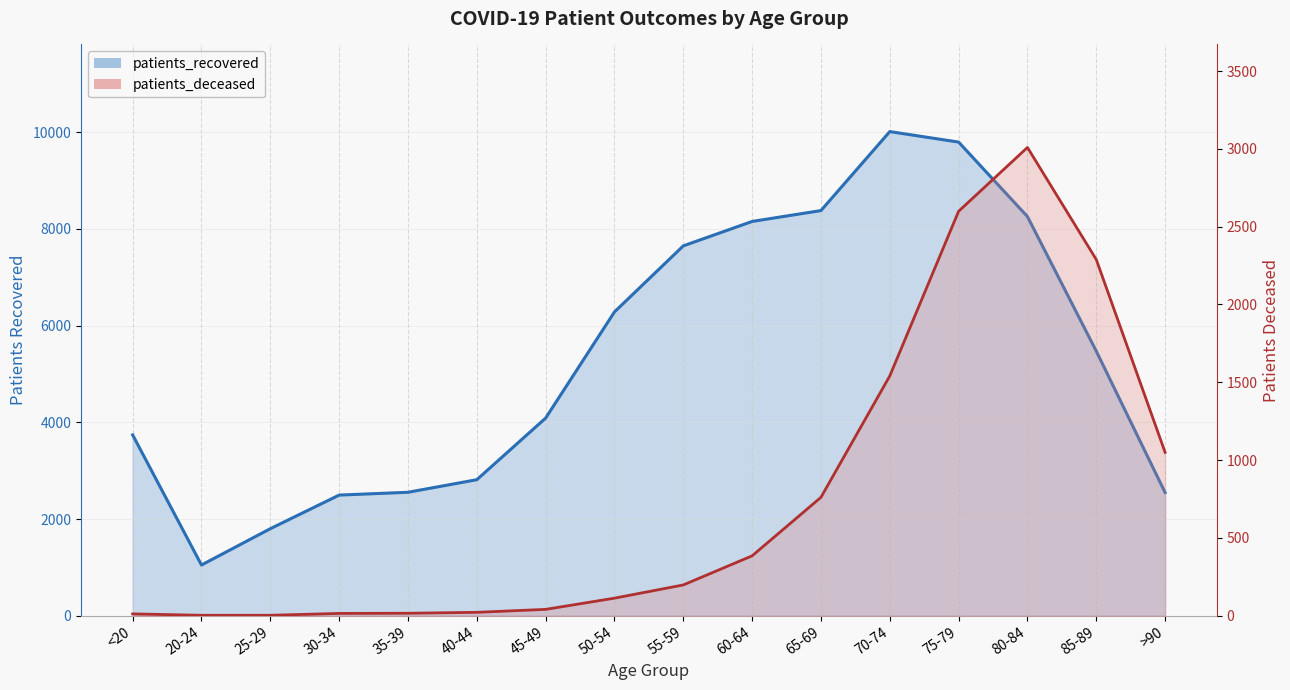

Reading left to right, transcribe all the data shown in this chart.

patients_deceased: <20=12	20-24=3	25-29=3	30-34=15	35-39=16	40-44=22	45-49=41	50-54=113	55-59=198	60-64=385	65-69=761	70-74=1541	75-79=2599	80-84=3009	85-89=2289	>90=1050
patients_recovered: <20=3739	20-24=1049	25-29=1800	30-34=2495	35-39=2553	40-44=2813	45-49=4087	50-54=6282	55-59=7648	60-64=8153	65-69=8378	70-74=10011	75-79=9794	80-84=8254	85-89=5472	>90=2548